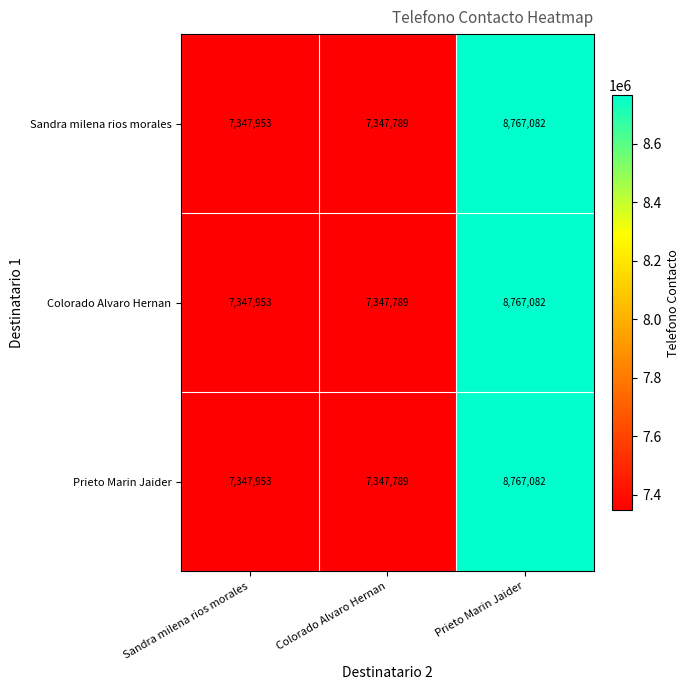

True or false: Prieto Marin Jaider has a value of 12626263 at Sandra milena rios morales.

False